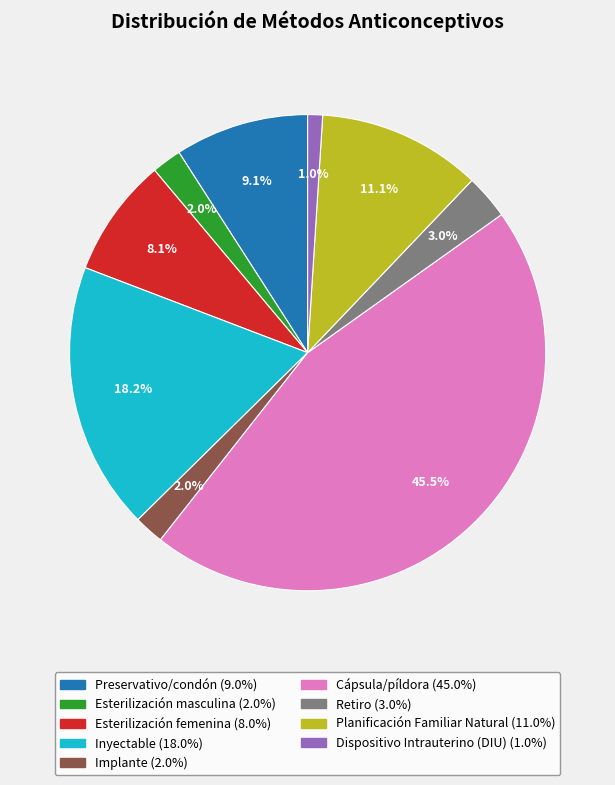

Count the number of slices in the pie.

9